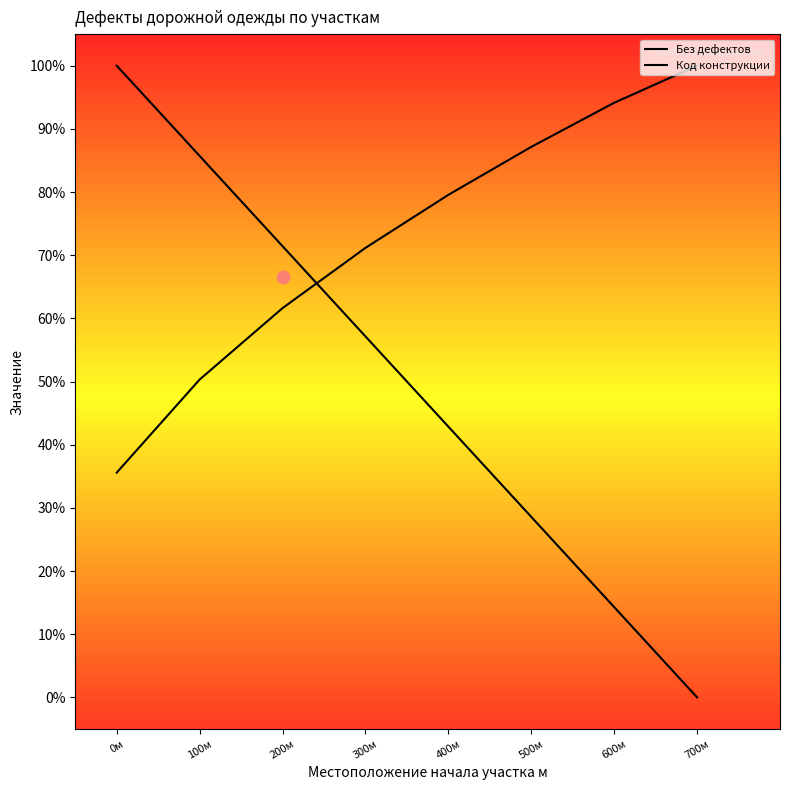

What are all the series names shown in the legend?

Без дефектов, Код конструкции